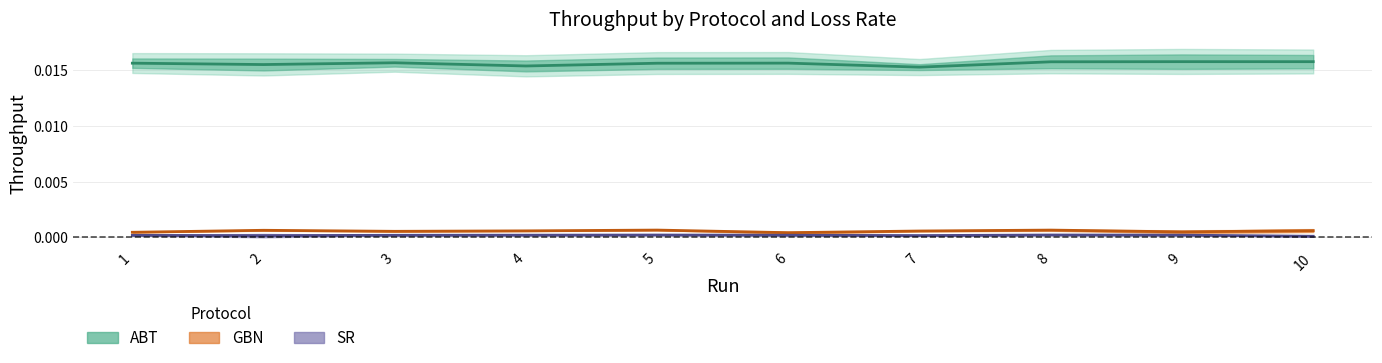

At 4, list the series in order from largest to smallest.

ABT_l01_throughput, ABT_l02_throughput, GBN_l02_throughput, GBN_l01_throughput, SR_l01_throughput, SR_l02_throughput